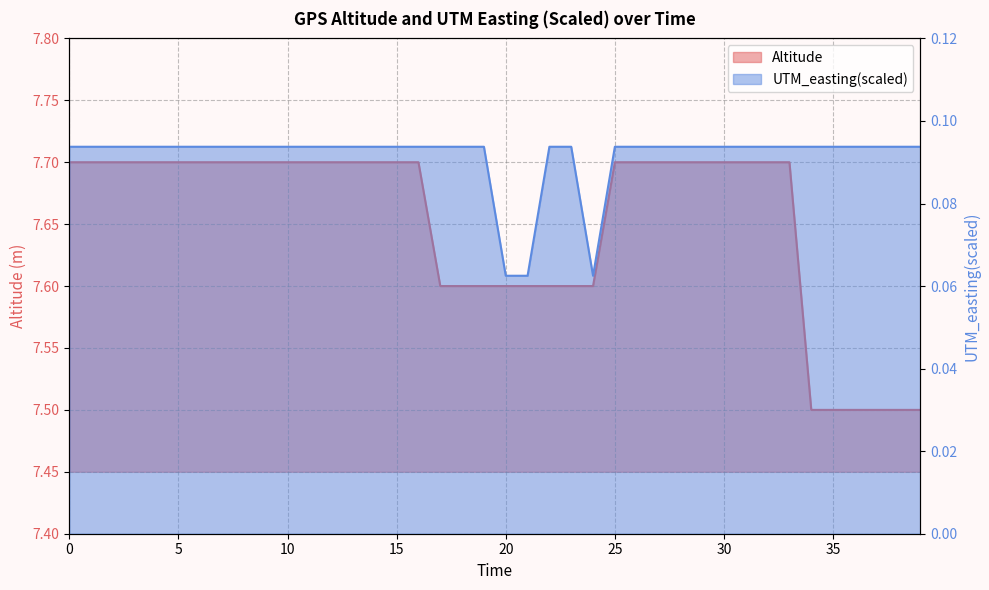

True or false: Altitude and UTM_easting(scaled) cross at least once.

False